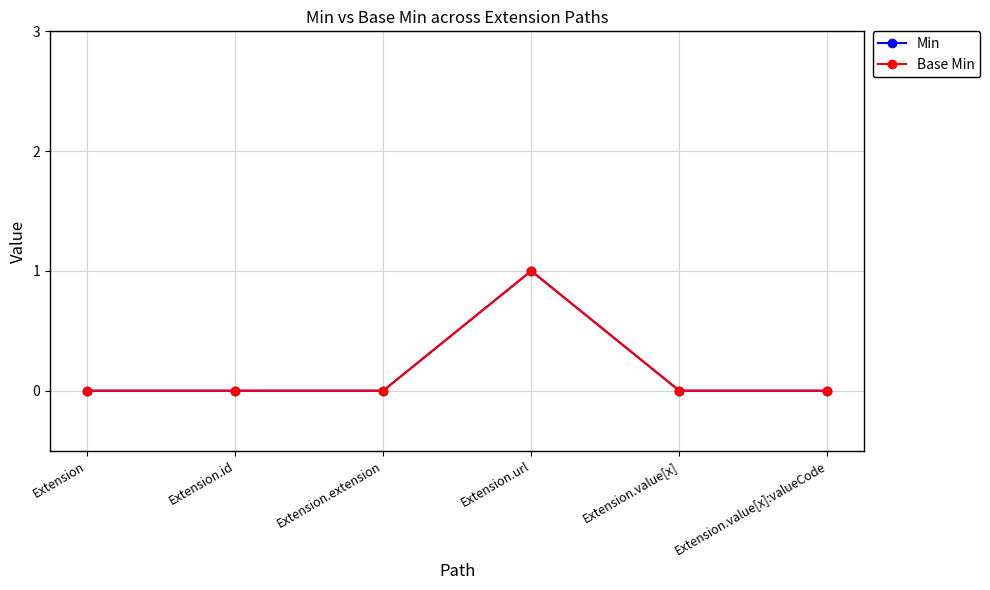

Which series has the largest total across all categories?

Min